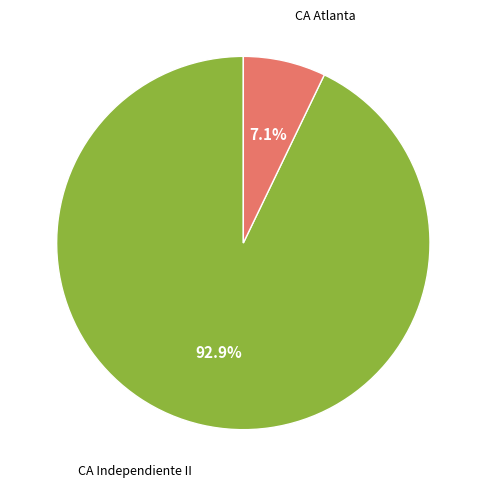

Count the number of slices in the pie.

2